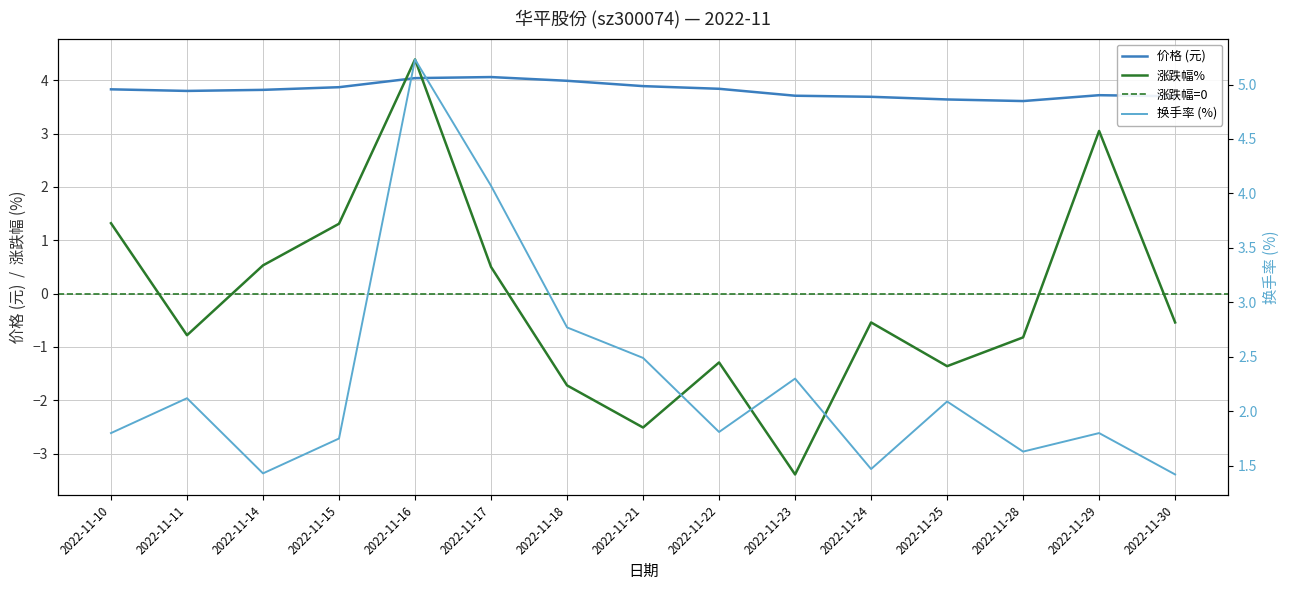

Reading right to left, what are all the values shown in this chart?

价格: 3.7	3.7	3.6	3.6	3.7	3.7	3.8	3.9	4.0	4.1	4.0	3.9	3.8	3.8	3.8
涨跌幅%: -0.5	3.0	-0.8	-1.4	-0.5	-3.4	-1.3	-2.5	-1.7	0.5	4.4	1.3	0.5	-0.8	1.3
换手率: 1.4	1.8	1.6	2.1	1.5	2.3	1.8	2.5	2.8	4.1	5.2	1.8	1.4	2.1	1.8